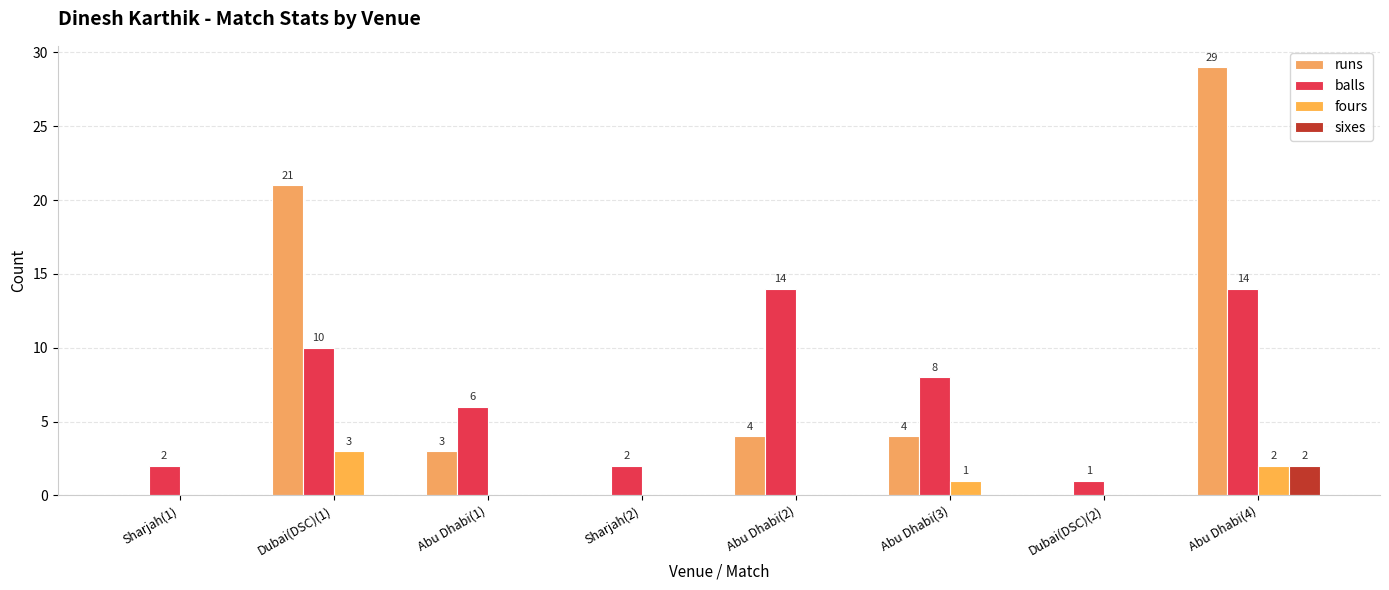

List the labels in order of runs value, smallest first.

Sharjah(1), Sharjah(2), Dubai(DSC)(2), Abu Dhabi(1), Abu Dhabi(2), Abu Dhabi(3), Dubai(DSC)(1), Abu Dhabi(4)